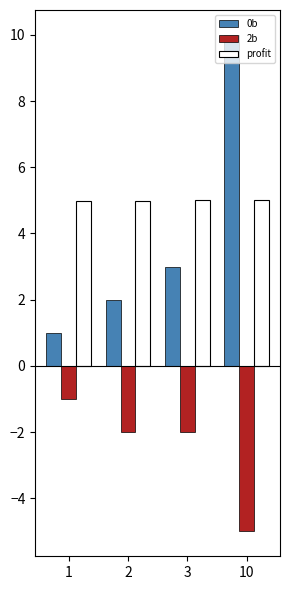

What is the minimum value shown in the chart?

-5.0